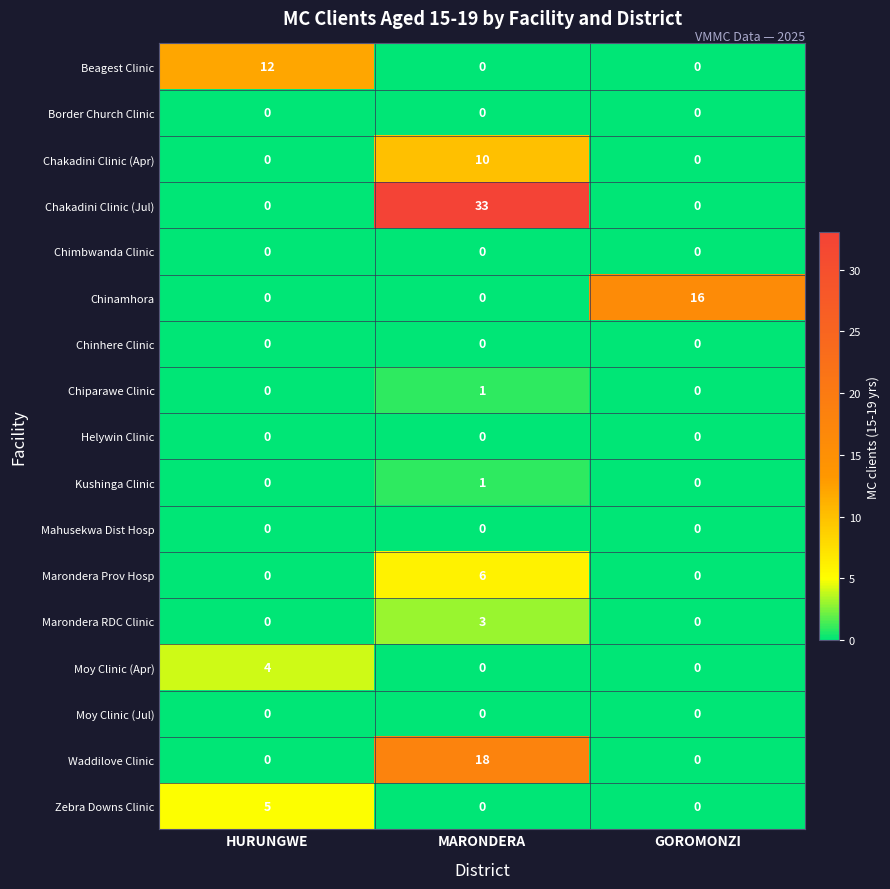

At which category is the sum across all series the highest?

MARONDERA